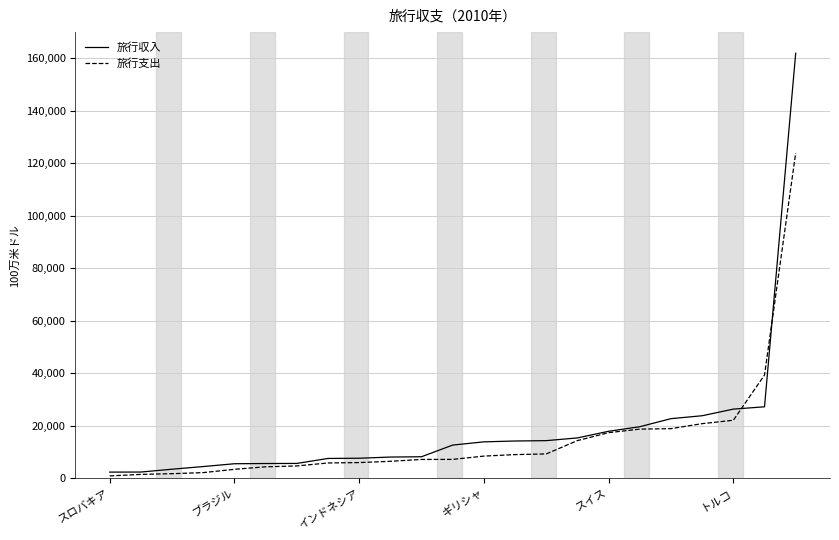

Rank the series by their maximum value, from lowest to highest.

旅行支出, 旅行収入